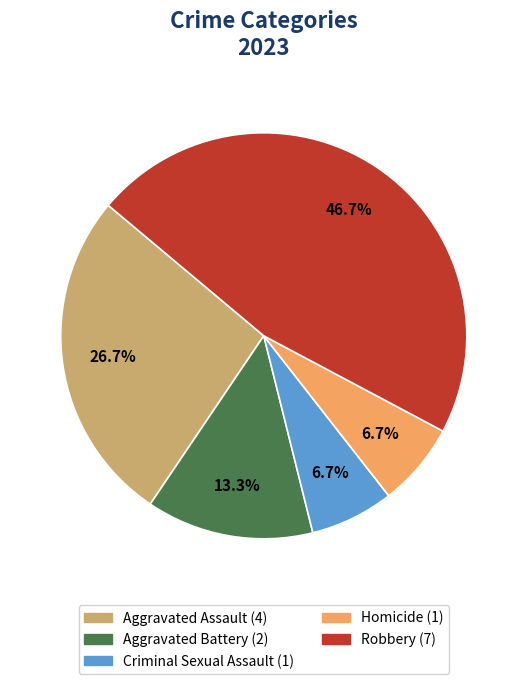

What is the largest slice in the pie chart?

Robbery